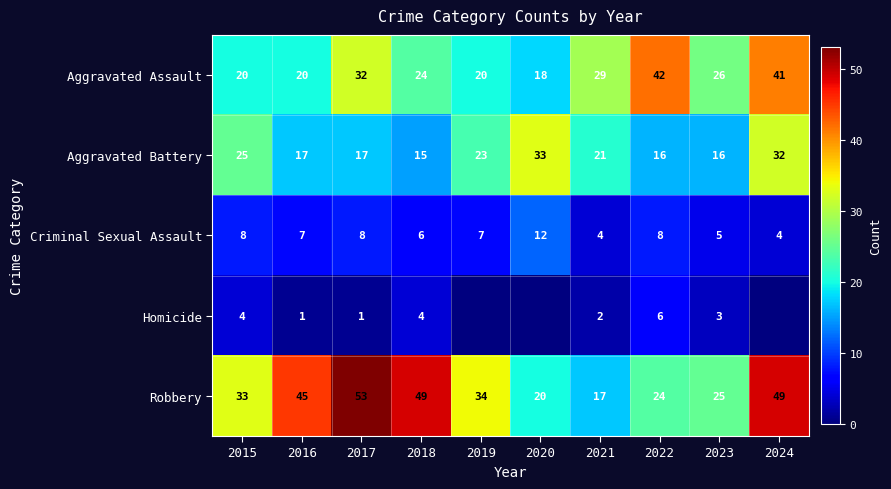

At which category does the chart reach its peak across all series?

2017